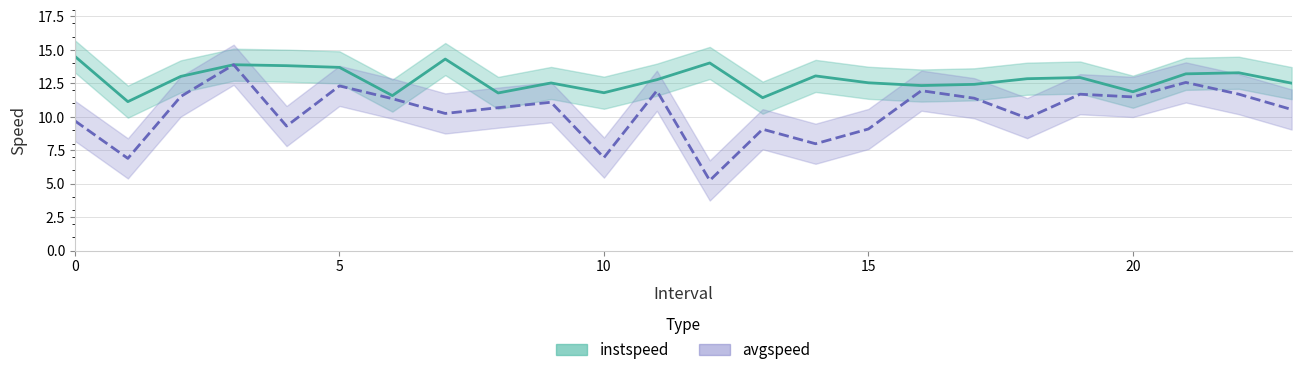

What are all the series names shown in the legend?

instspeed, avgspeed